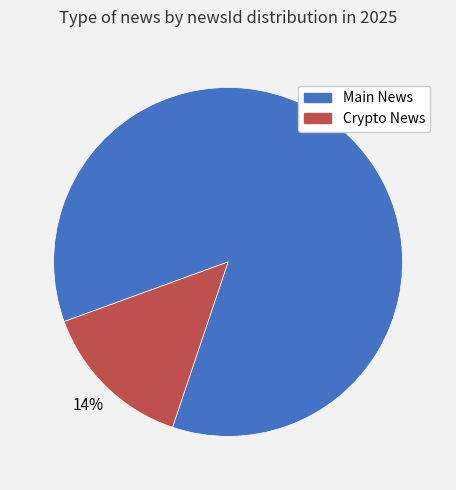

How many segments does this pie chart have?

2